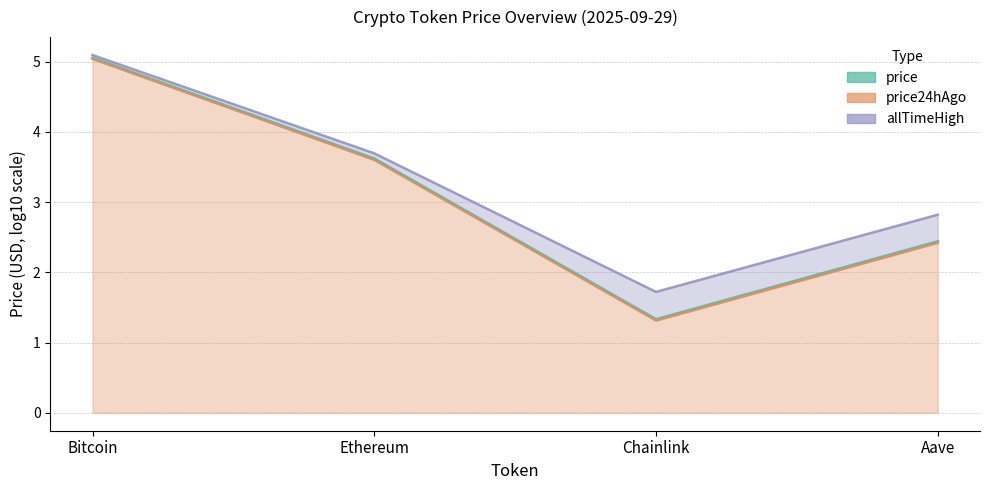

Rank the categories by price24hAgo value from highest to lowest.

Bitcoin, Ethereum, Aave, Chainlink